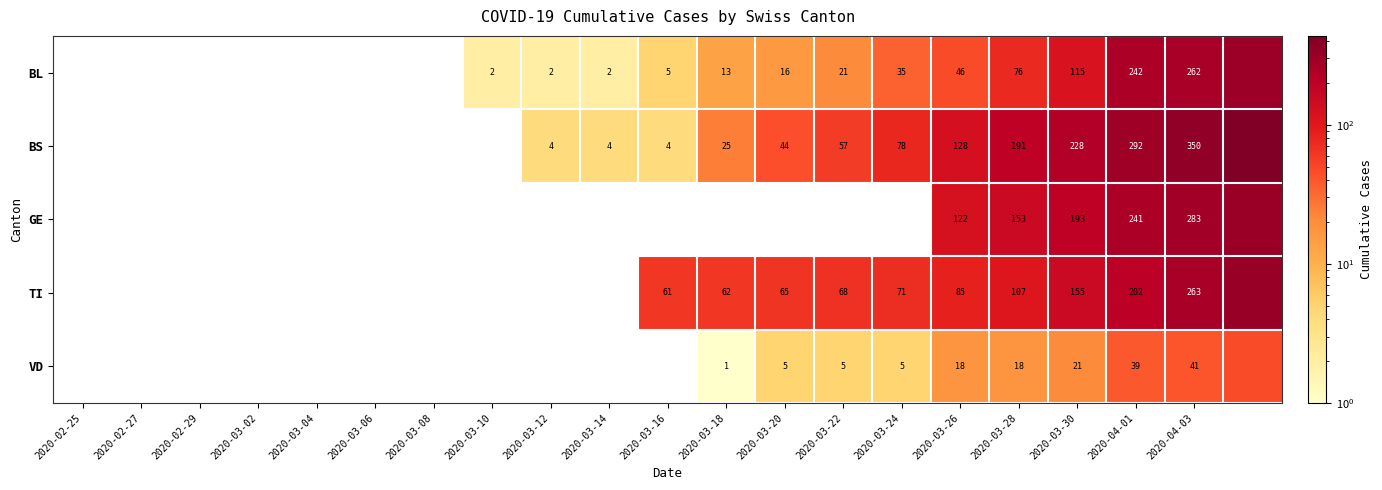

Rank the series at 2020-03-30 from lowest to highest value.

VD, BL, TI, GE, BS